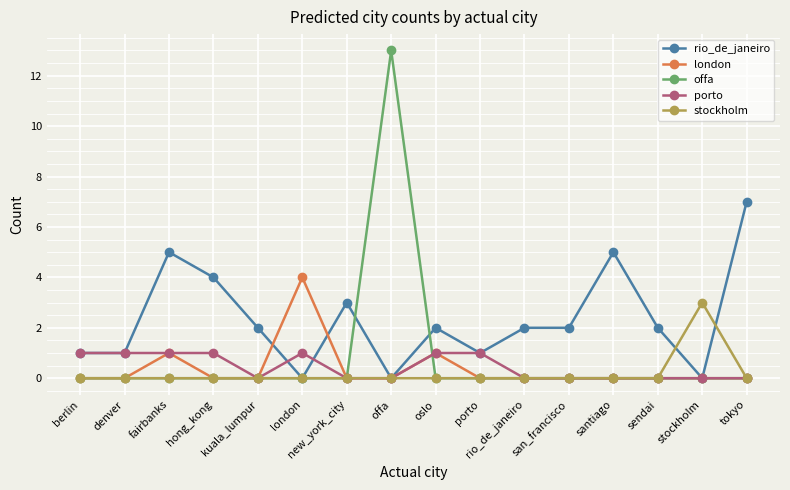

Count the london values in the range 0 to 1.

15